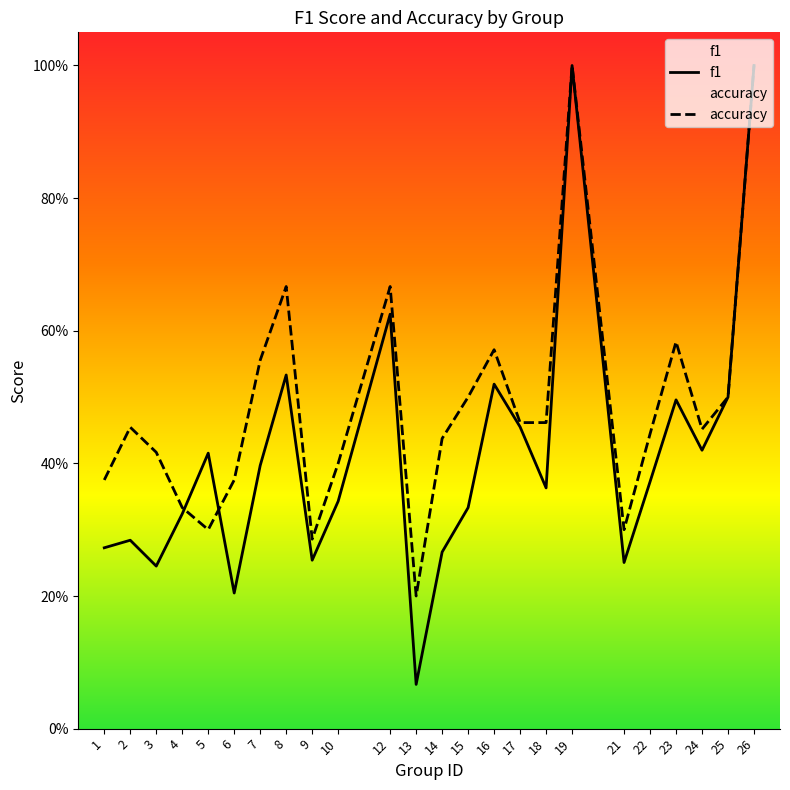

How many categories are shown in the chart?

24